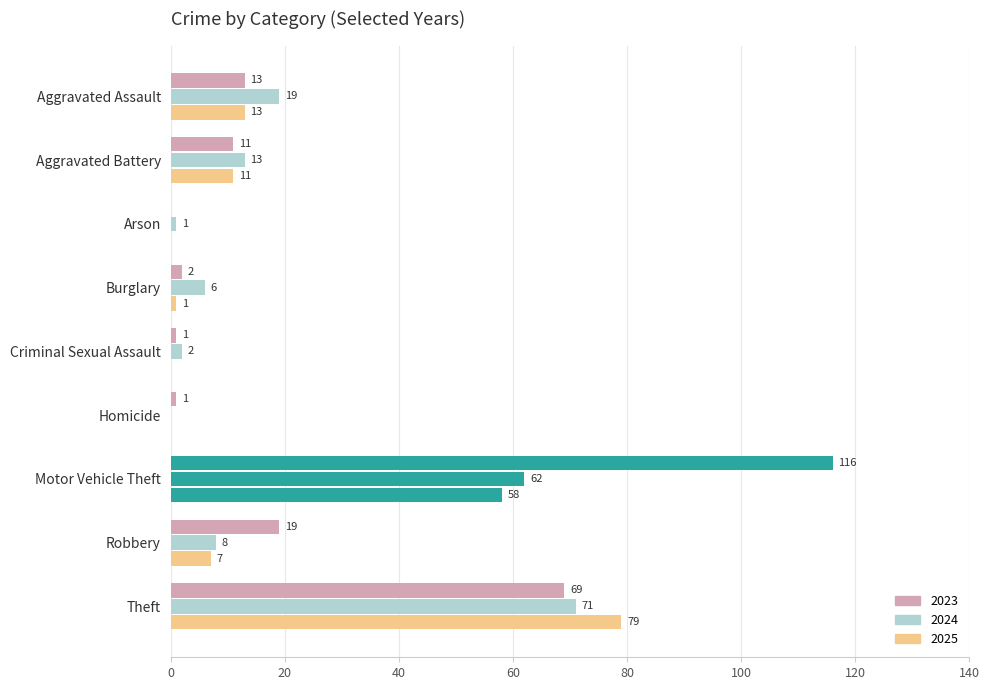

What position from the left is Criminal Sexual Assault?

5